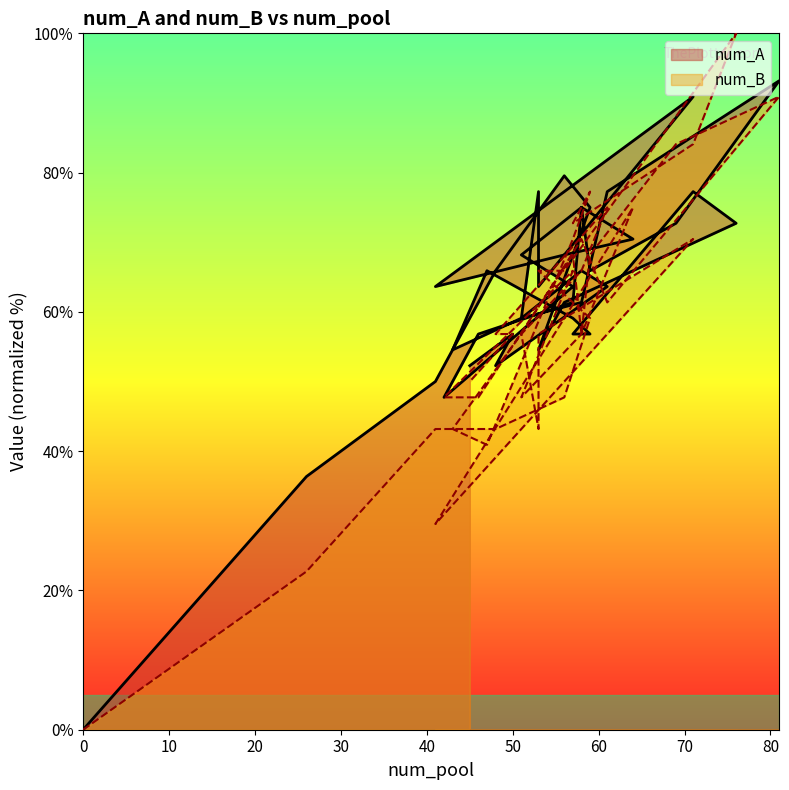

What is the greatest value displayed?

100.0